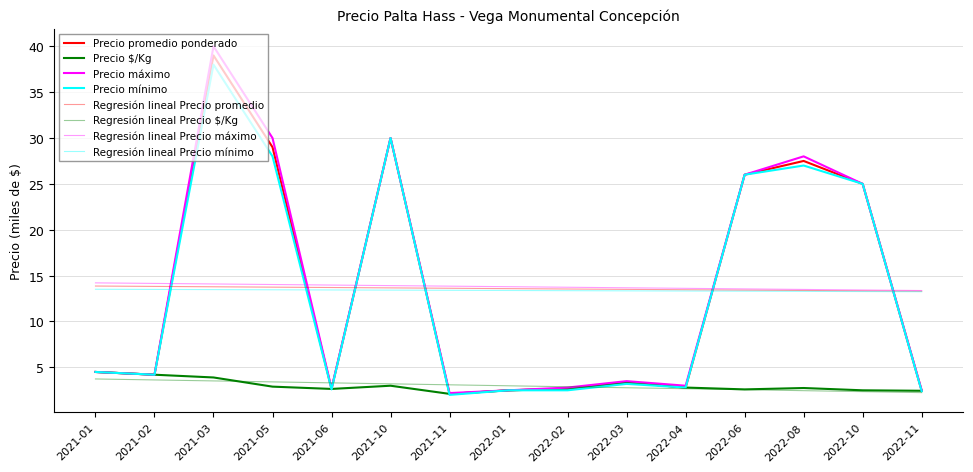

Which series has the largest total across all categories?

Precio máximo